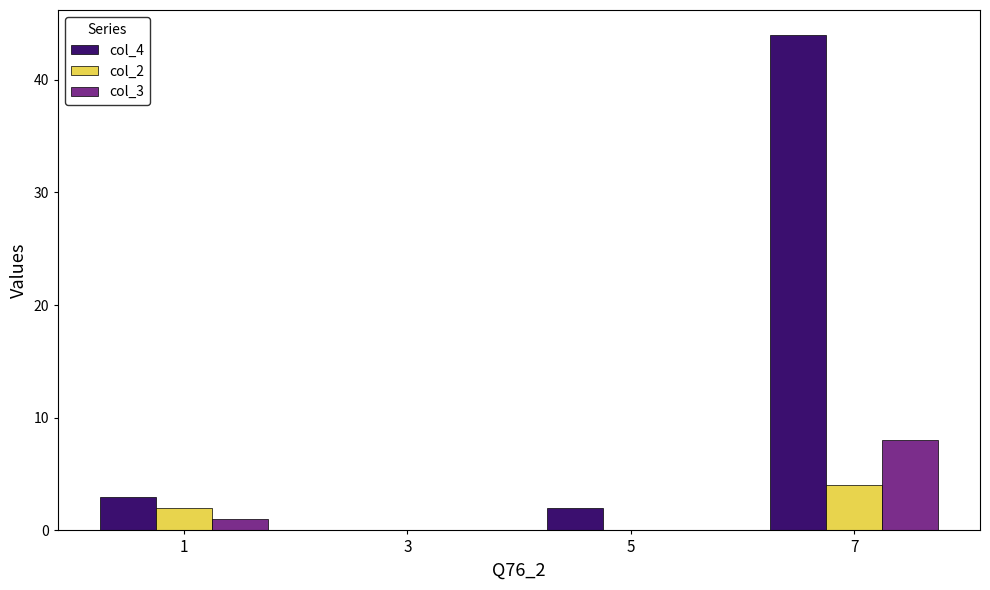

At which category is the sum across all series the highest?

7